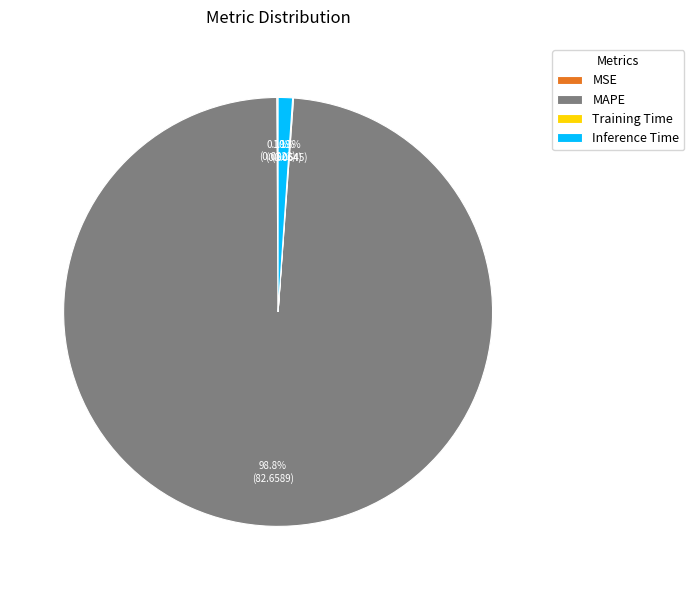

Is MAPE the majority of the pie?

Yes